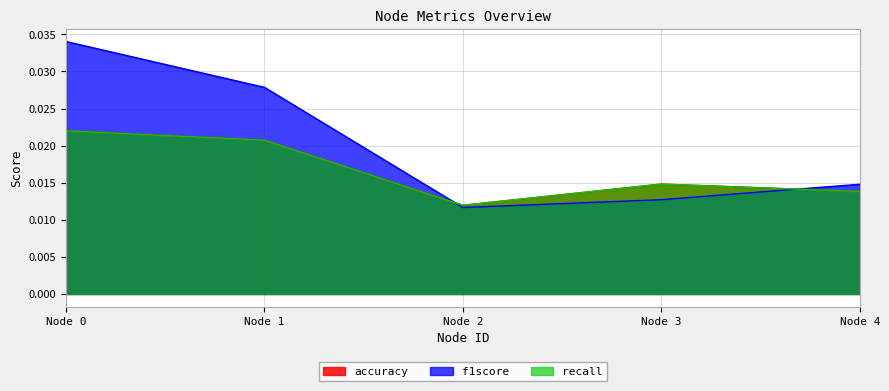

Where is the first local minimum for accuracy?

2